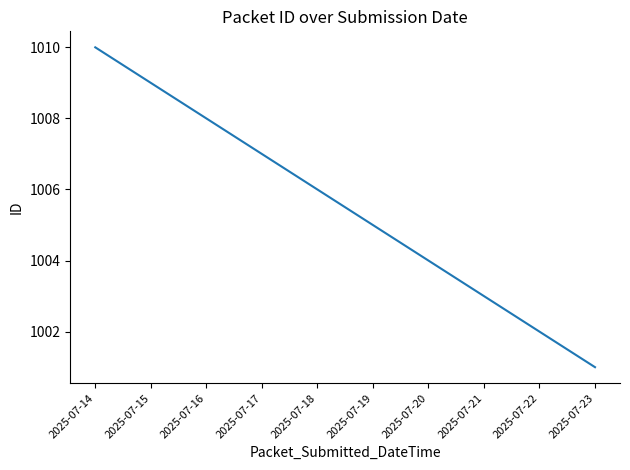

Is it true that the value at 2025-07-17 is 227?

False